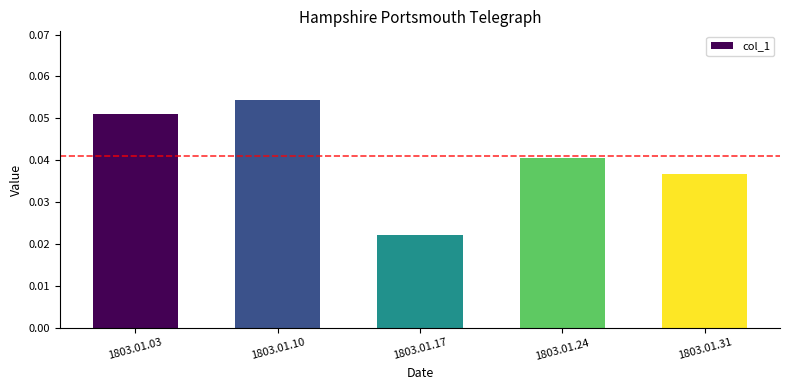

Which category has the highest value across all series?

1803.01.10